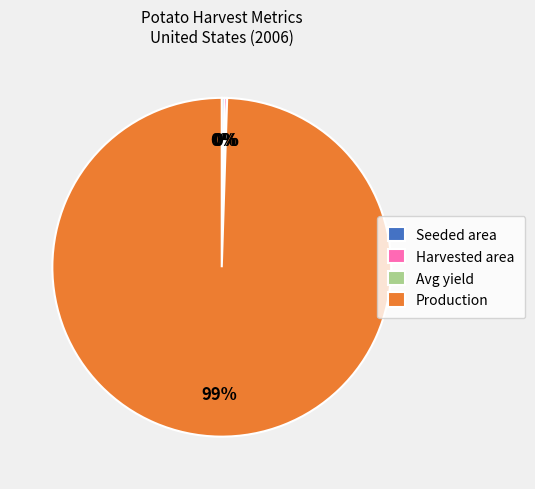

Which category has the biggest portion of the pie?

Production